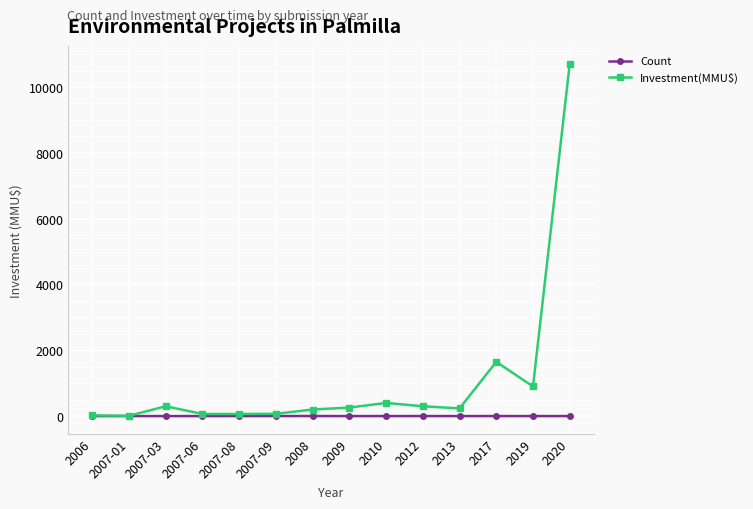

What is the difference between the maximum and minimum values in the Investment(MMU$) series?

10690